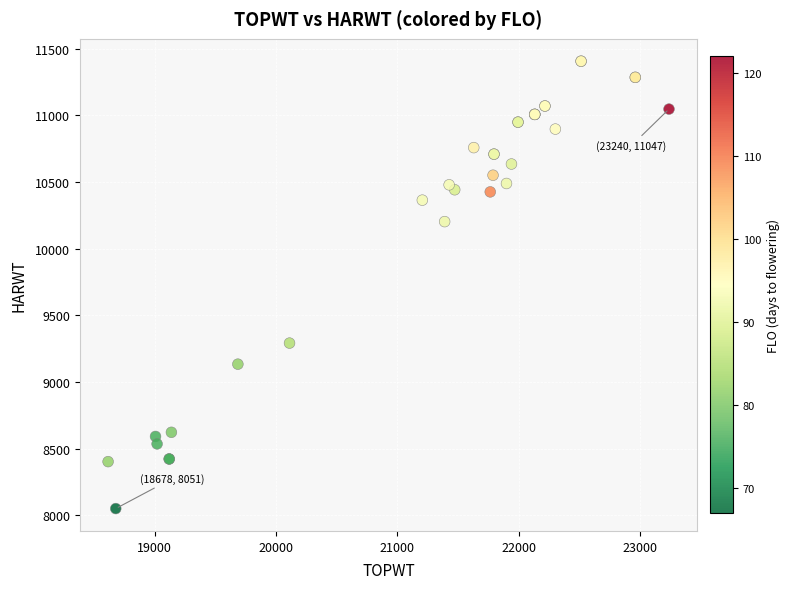

What Y value in the scatter plot is closest to 9728?

9292